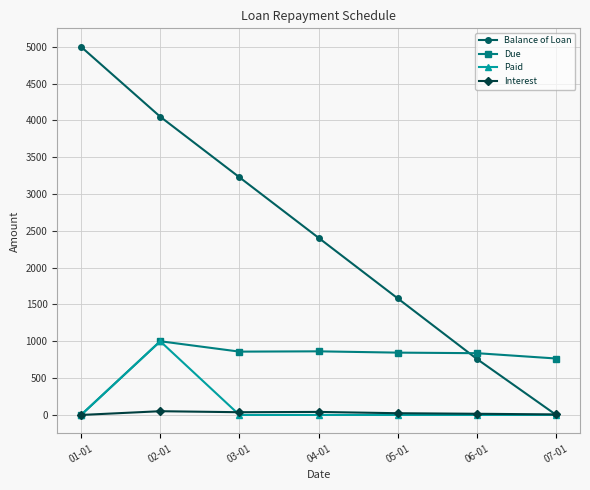

What is the maximum value for Balance of Loan?

5000.0